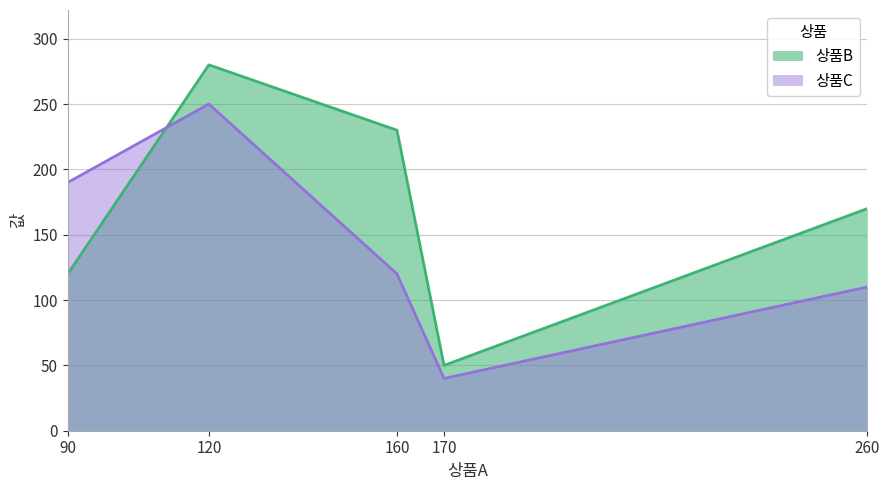

Which has a higher value, 260 or 170?

260